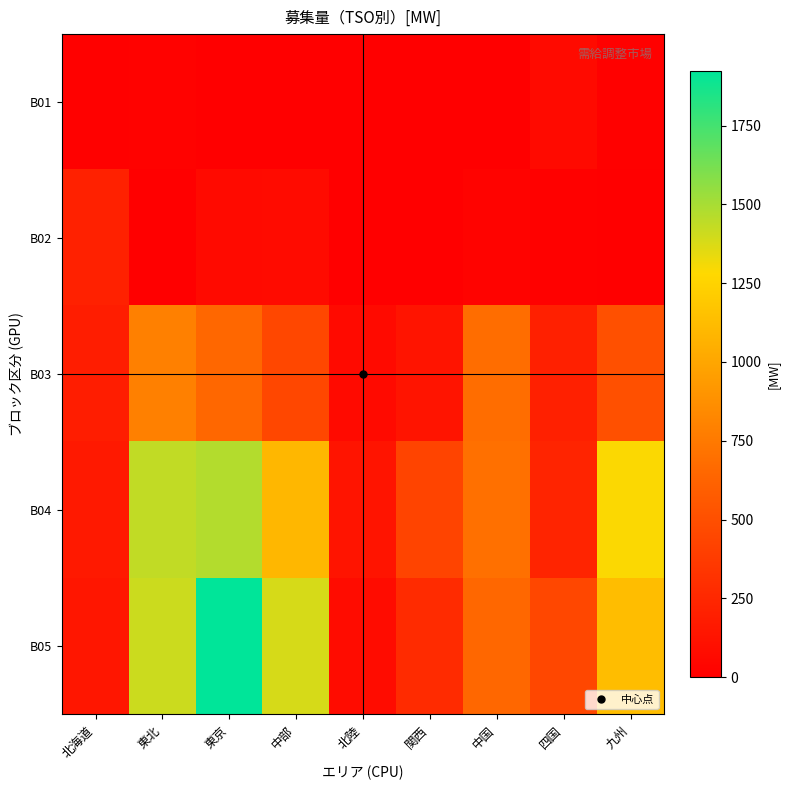

What is the difference between the highest and lowest values at 東北?

1437